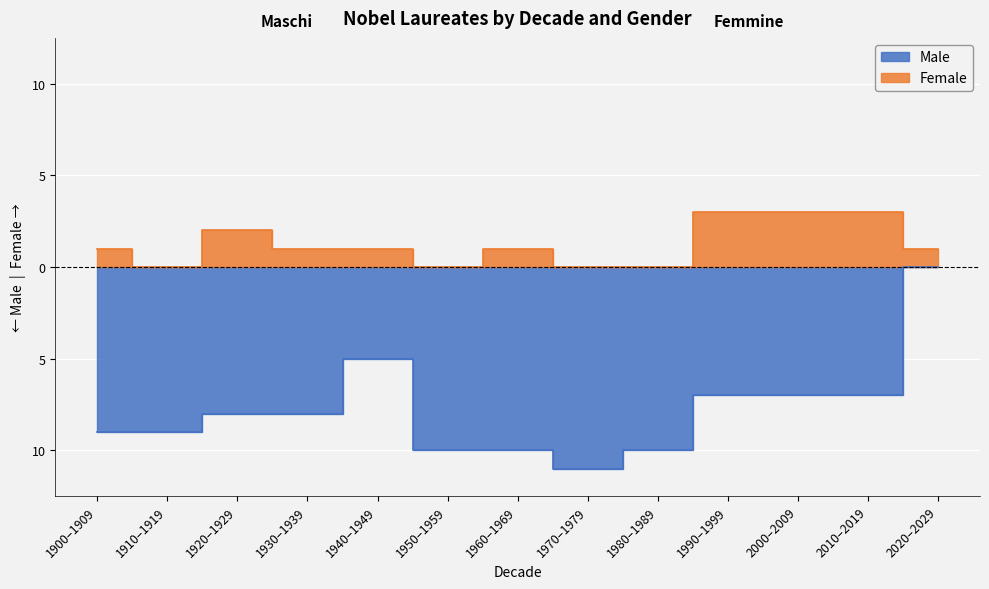

Where does the Female series first go above 1?

1920–1929